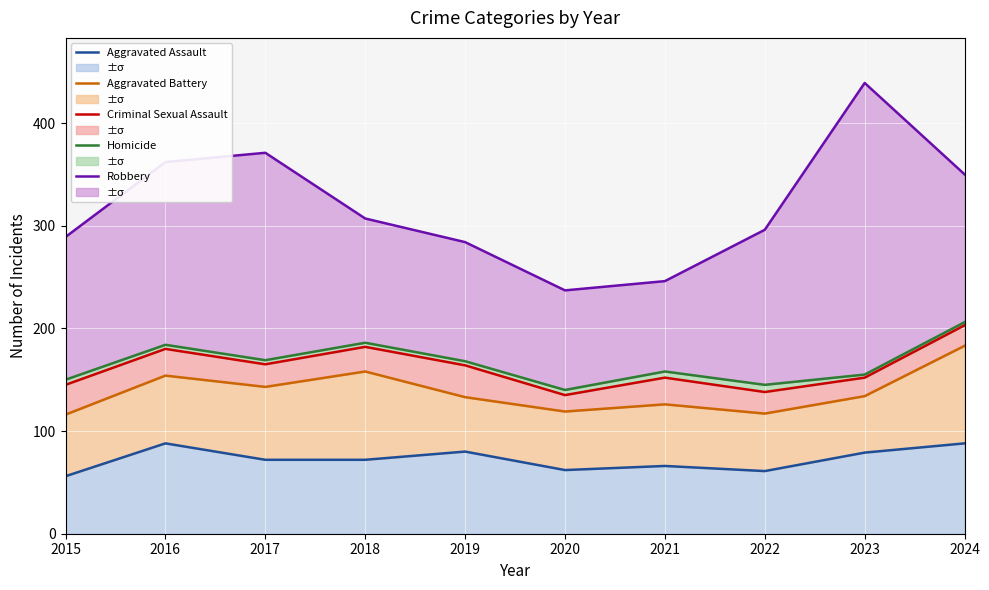

Which series has the widest spread of values?

Robbery